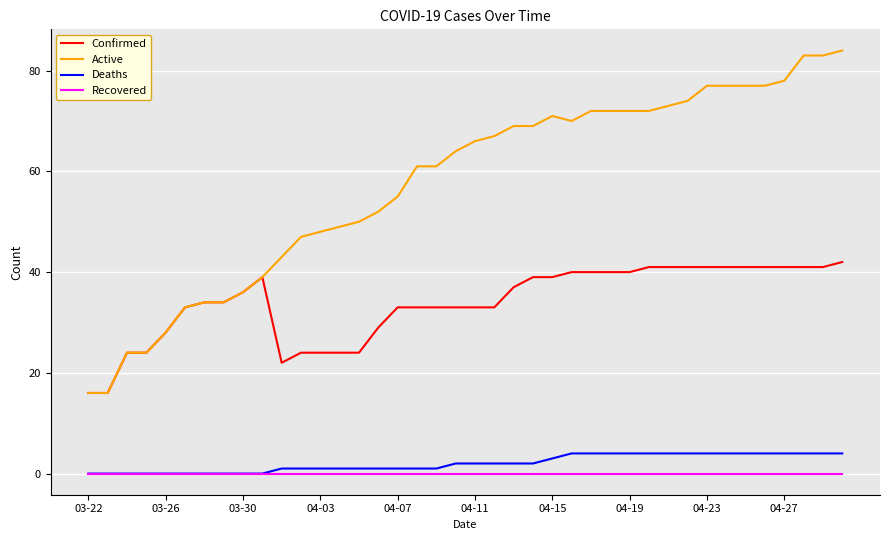

Which series has the largest total across all categories?

Active